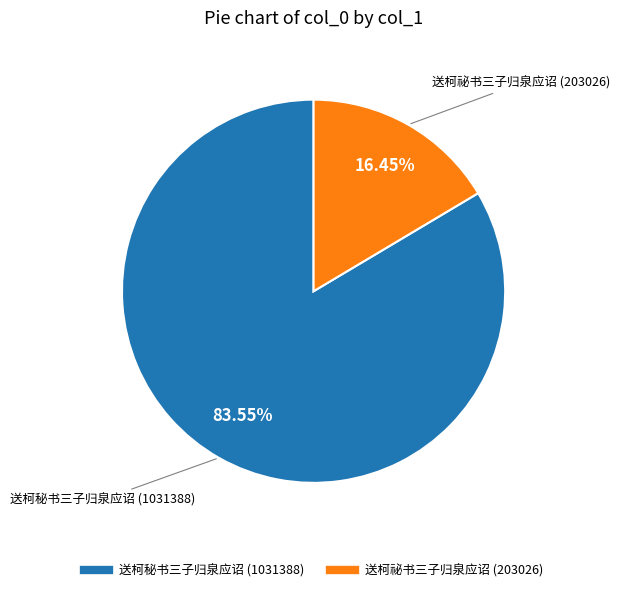

Which slice represents more than half of the pie?

送柯秘书三子归泉应诏